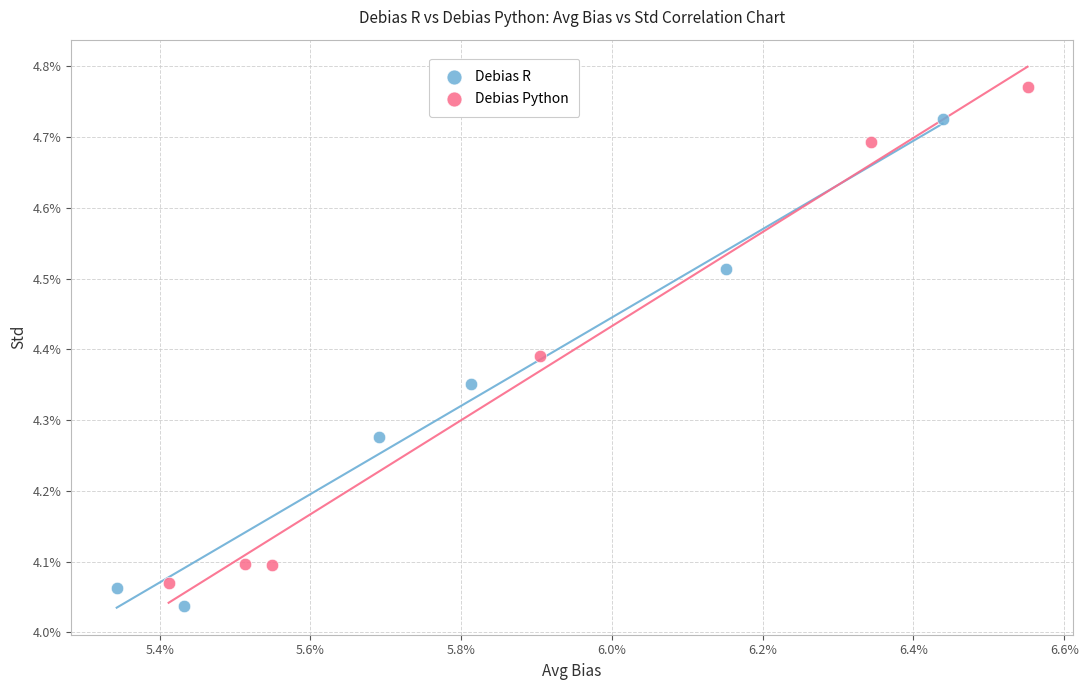

What are all the series names shown in the legend?

Debias R, Debias Python